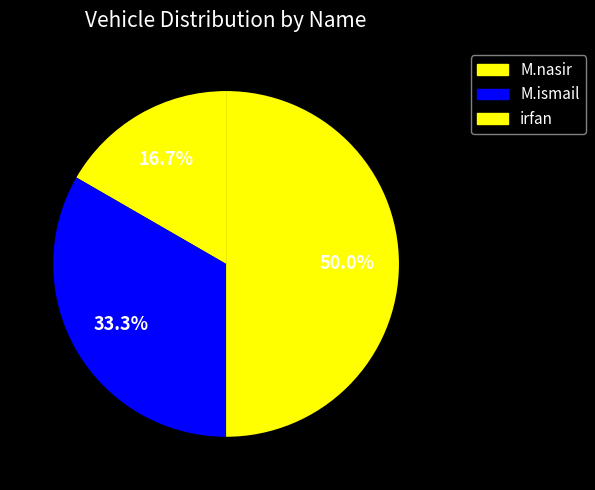

How many segments does this pie chart have?

3